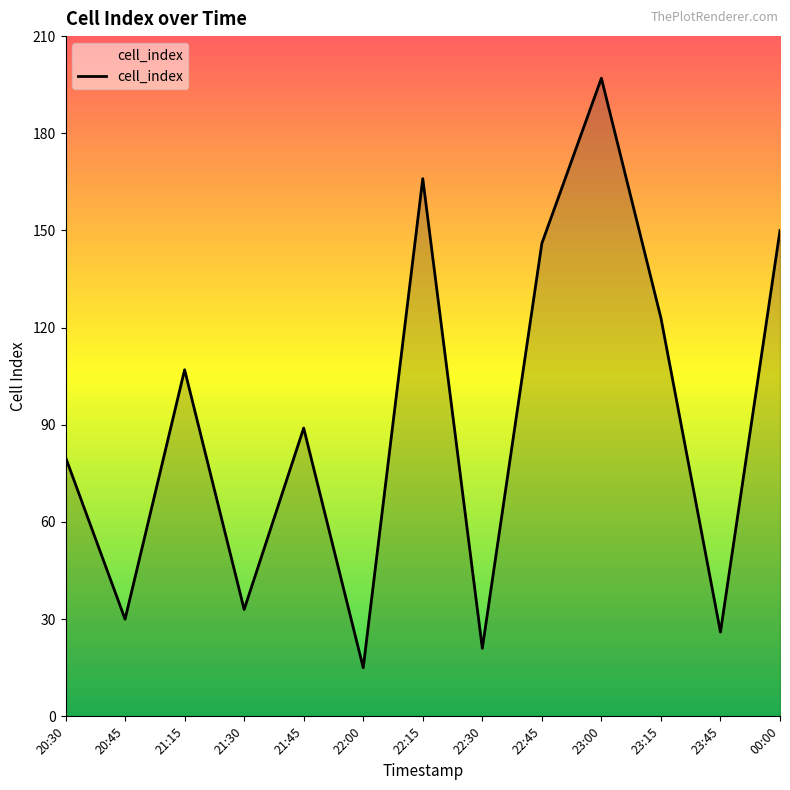

Rank the categories by value from lowest to highest.

22:00, 22:30, 23:45, 20:45, 21:30, 20:30, 21:45, 21:15, 23:15, 22:45, 00:00, 22:15, 23:00